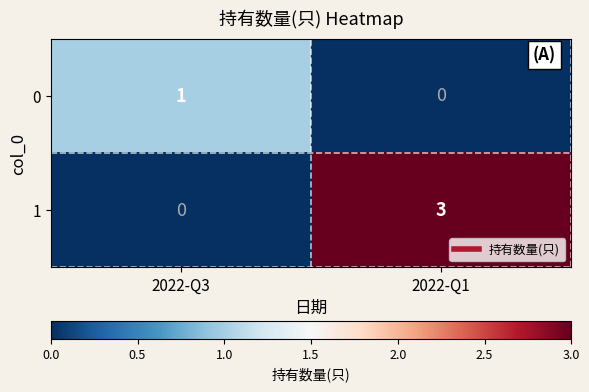

True or false: 1 has a value of 5 at 2022-Q1.

False